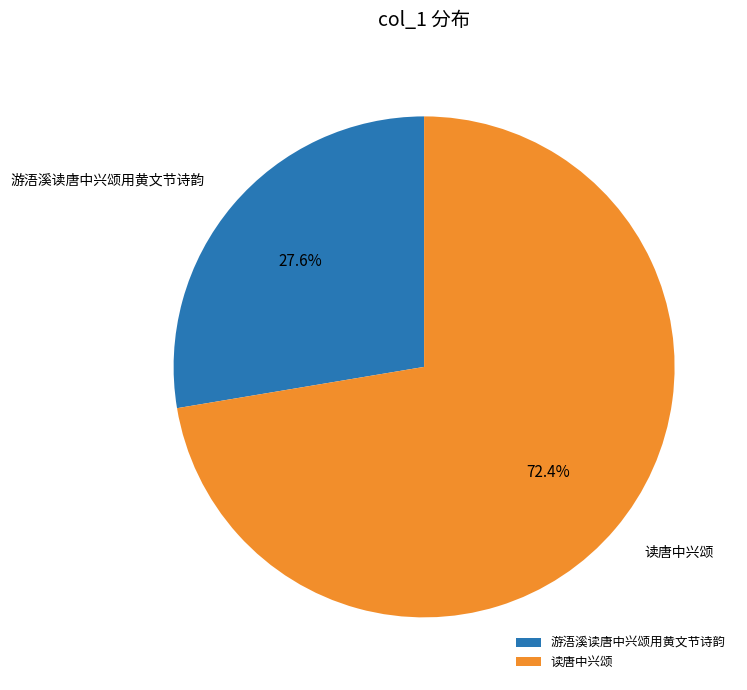

Which has a higher value, 读唐中兴颂 or 游浯溪读唐中兴颂用黄文节诗韵?

读唐中兴颂